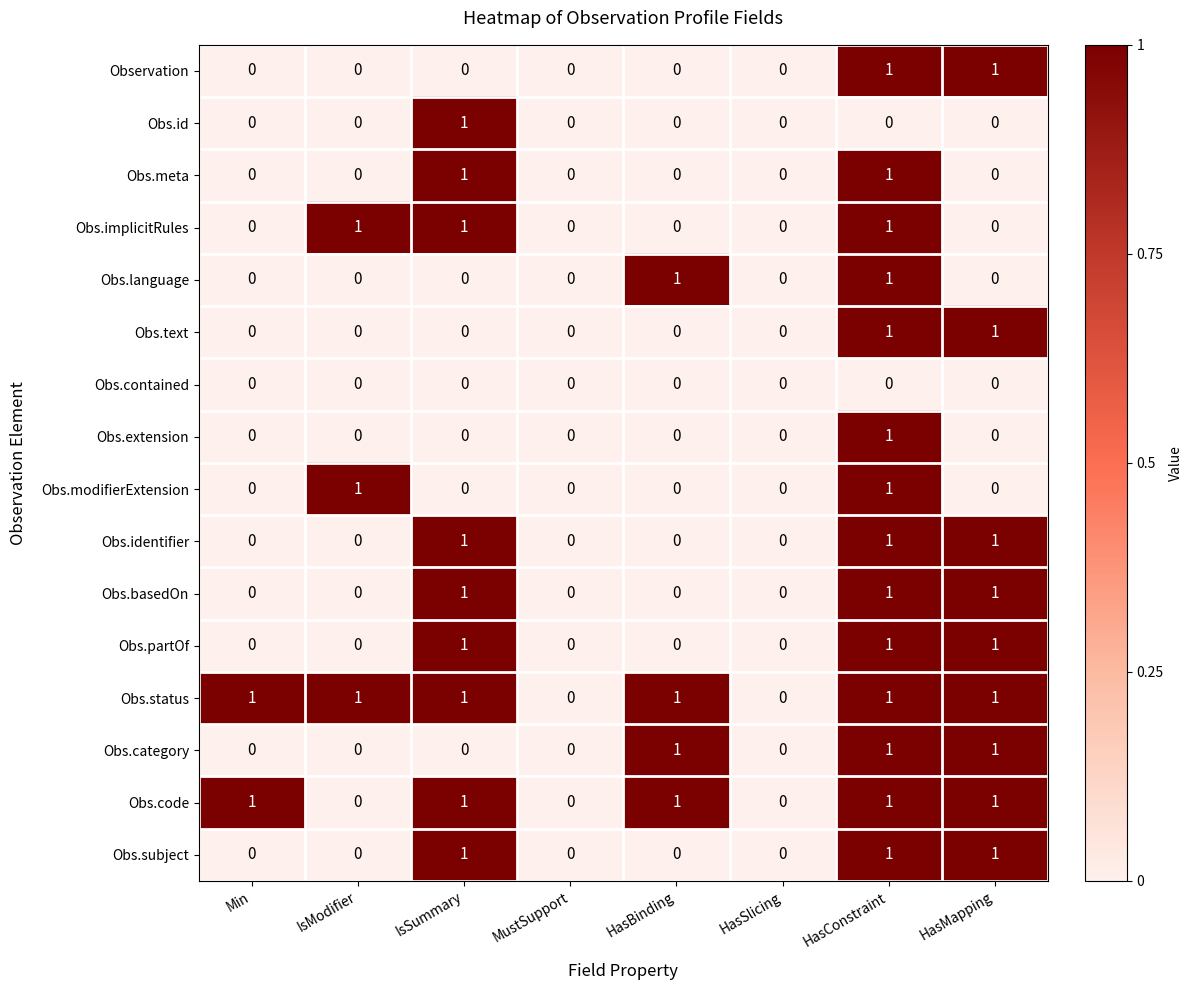

The value of Obs.category at HasConstraint is 0. True or false?

False